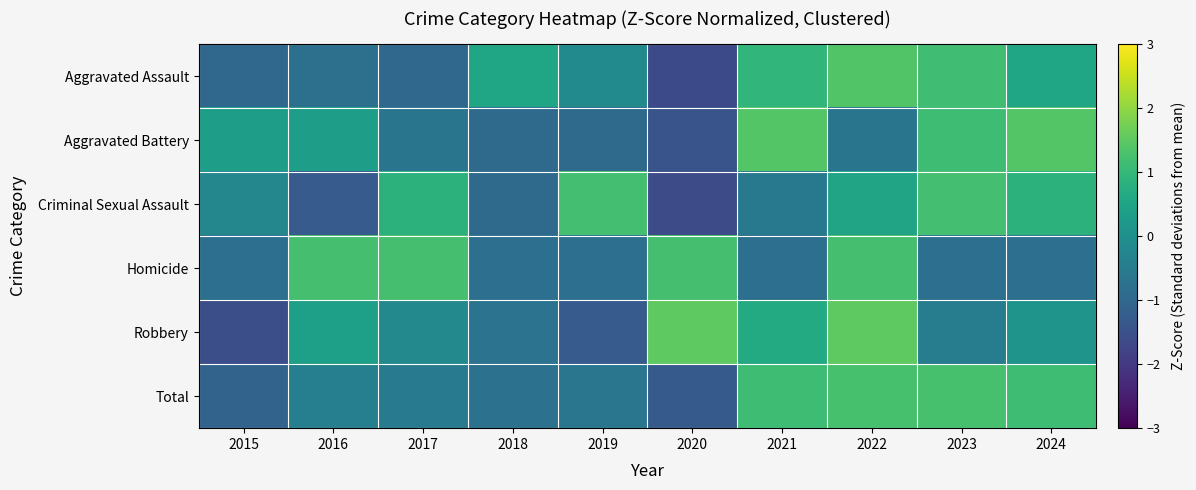

Count the number of data series in this chart.

6